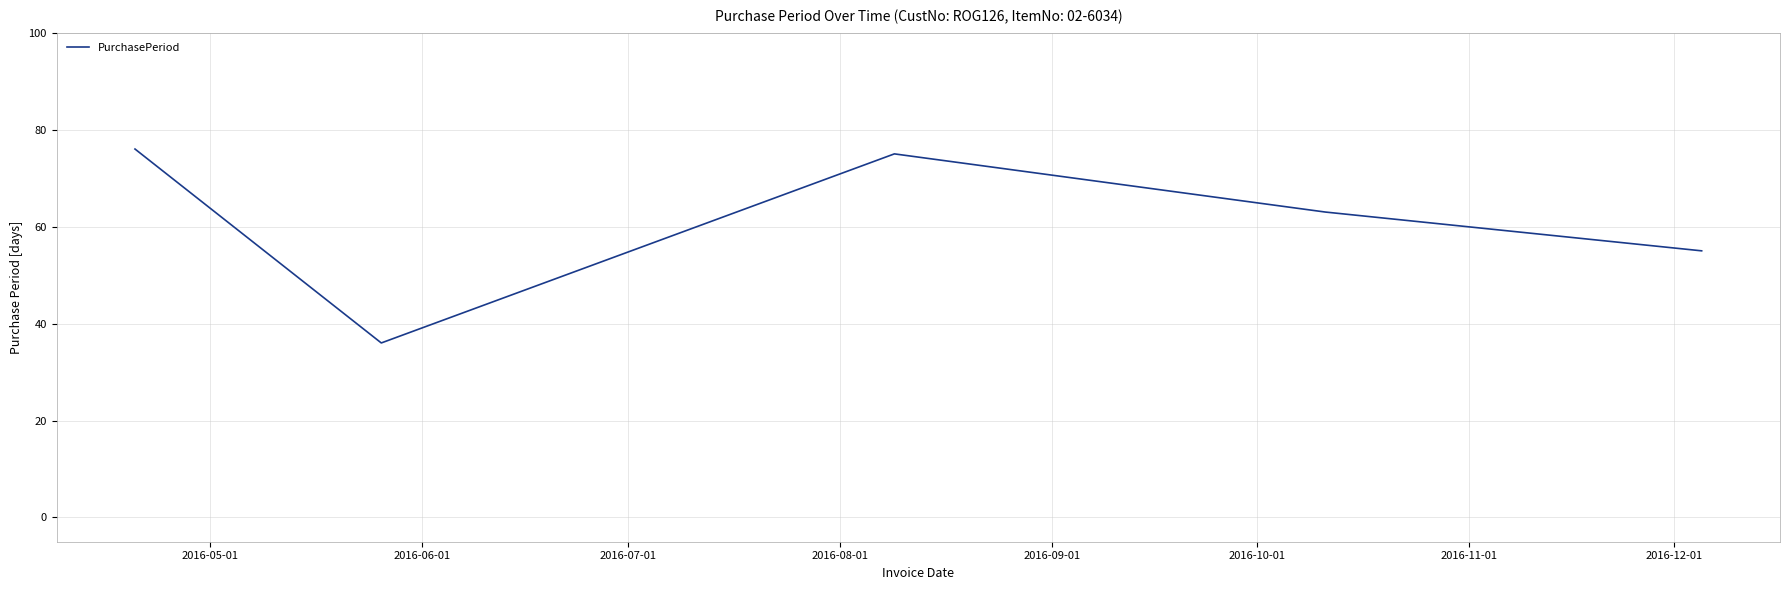

What is the greatest value displayed?

76